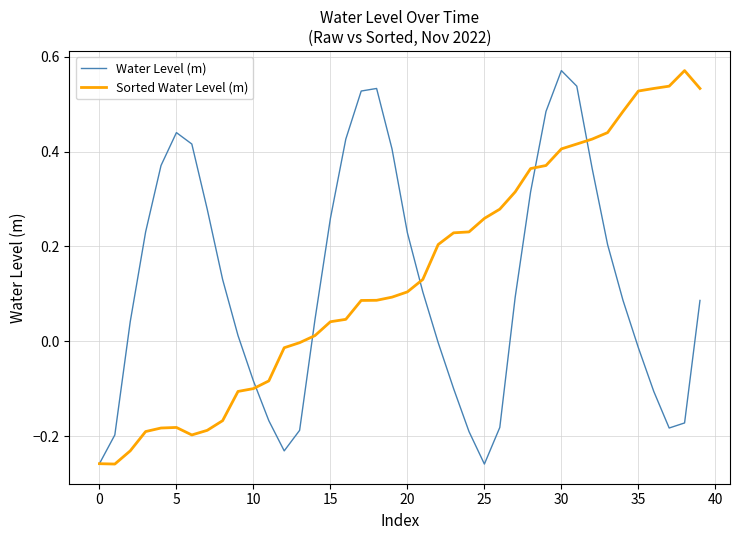

At which label is Water Level (m) closest to 0?

22